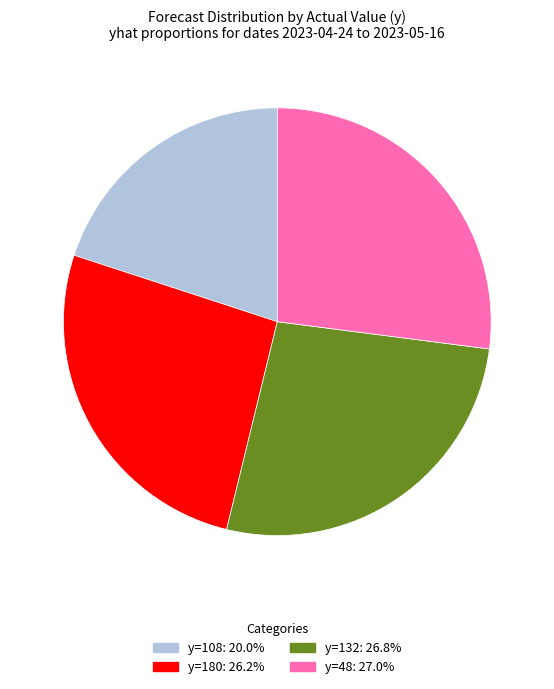

Is the sum of y=180: 26.2% and y=48: 27.0% greater than half?

Yes